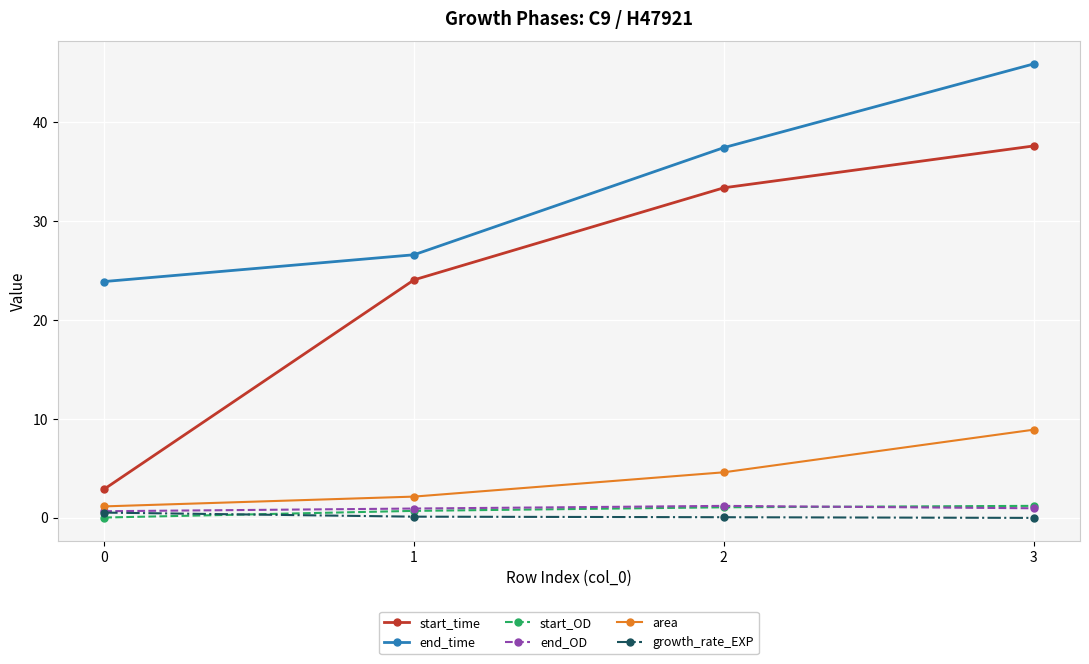

At which category does the chart reach its peak across all series?

3